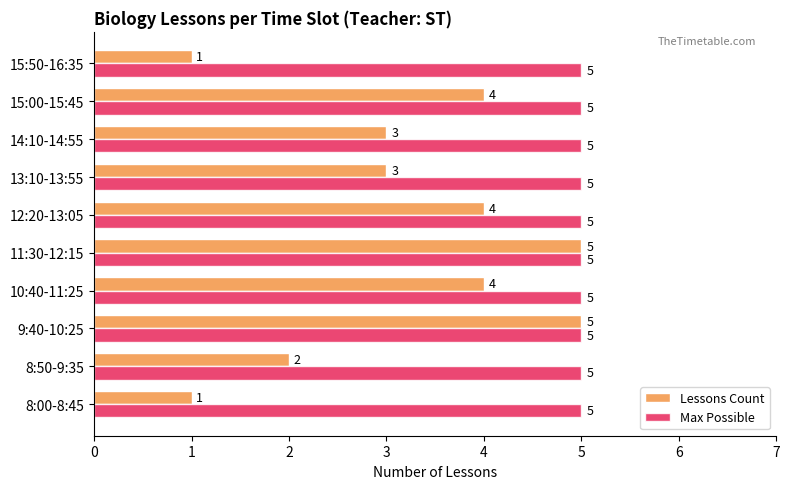

What is the total value across all series at 9:40-10:25?

10